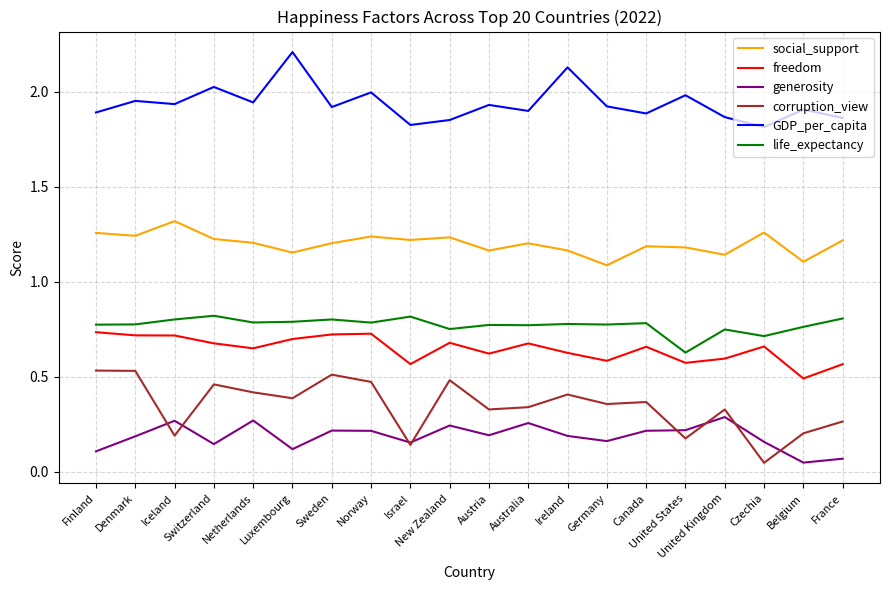

True or false: corruption_view and social_support intersect in this chart.

False